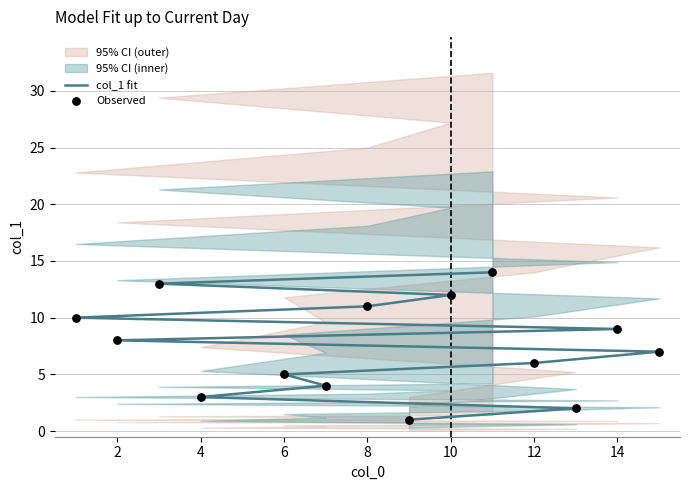

Which series has the largest total across all categories?

col_1 fit